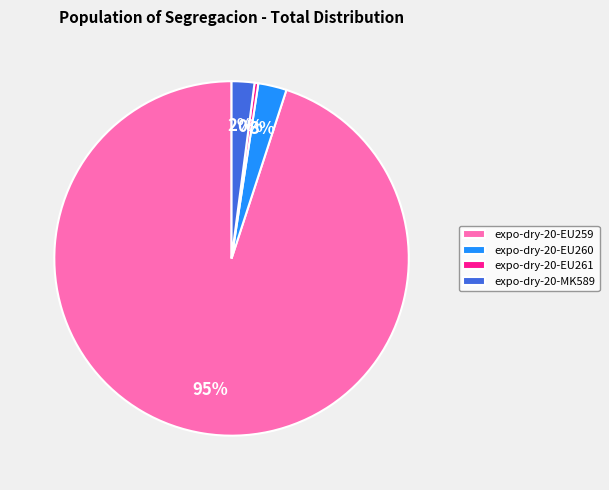

To the nearest percent, what portion does expo-dry-20-EU260 represent?

3%